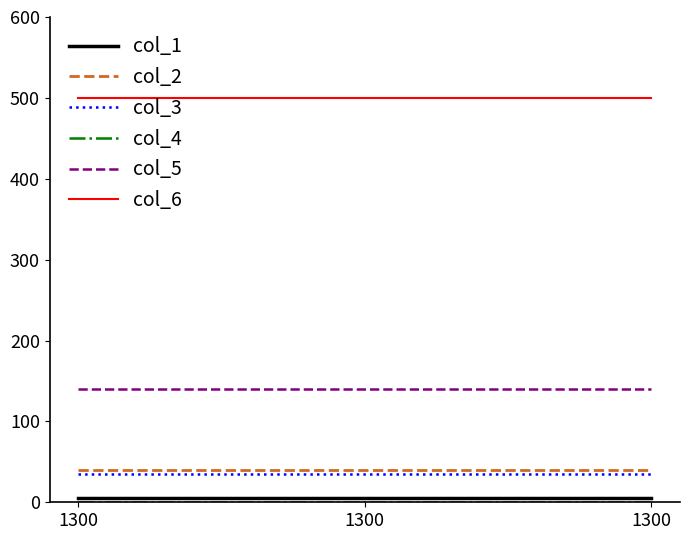

What value does the col_3 series have at 1300?

35